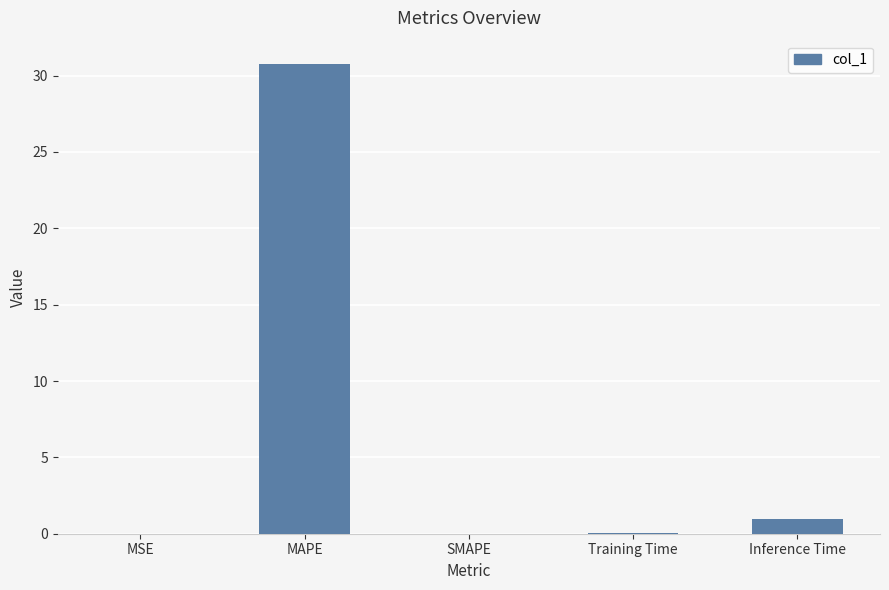

At which label is the value closest to 15?

Inference Time